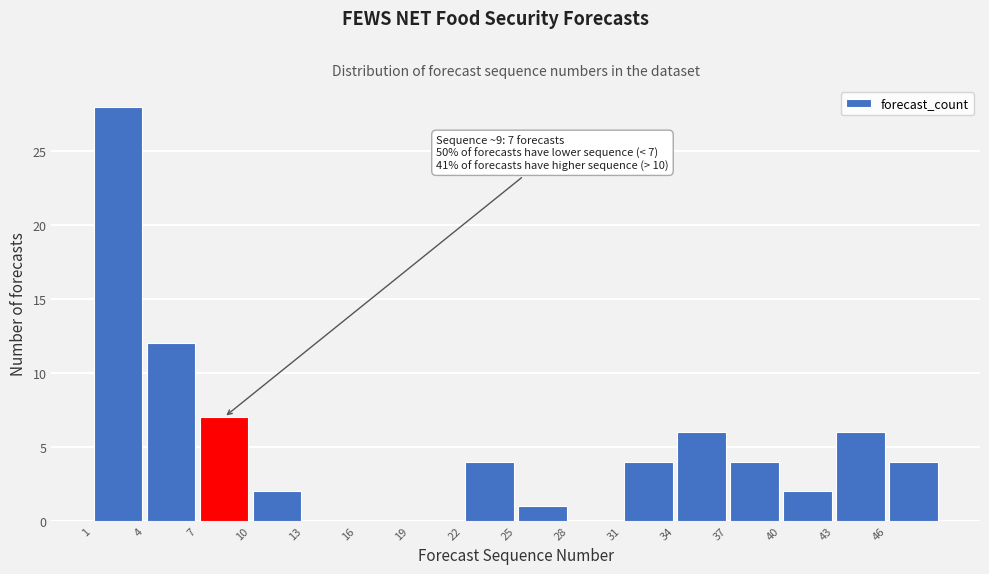

Which range on the x-axis has the tallest bar?

1 to 4